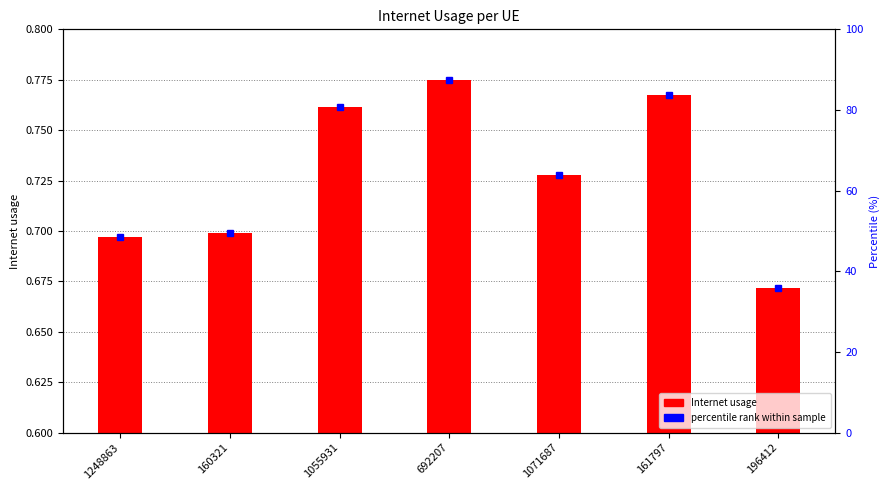

At which category does the chart reach its minimum across all series?

196412